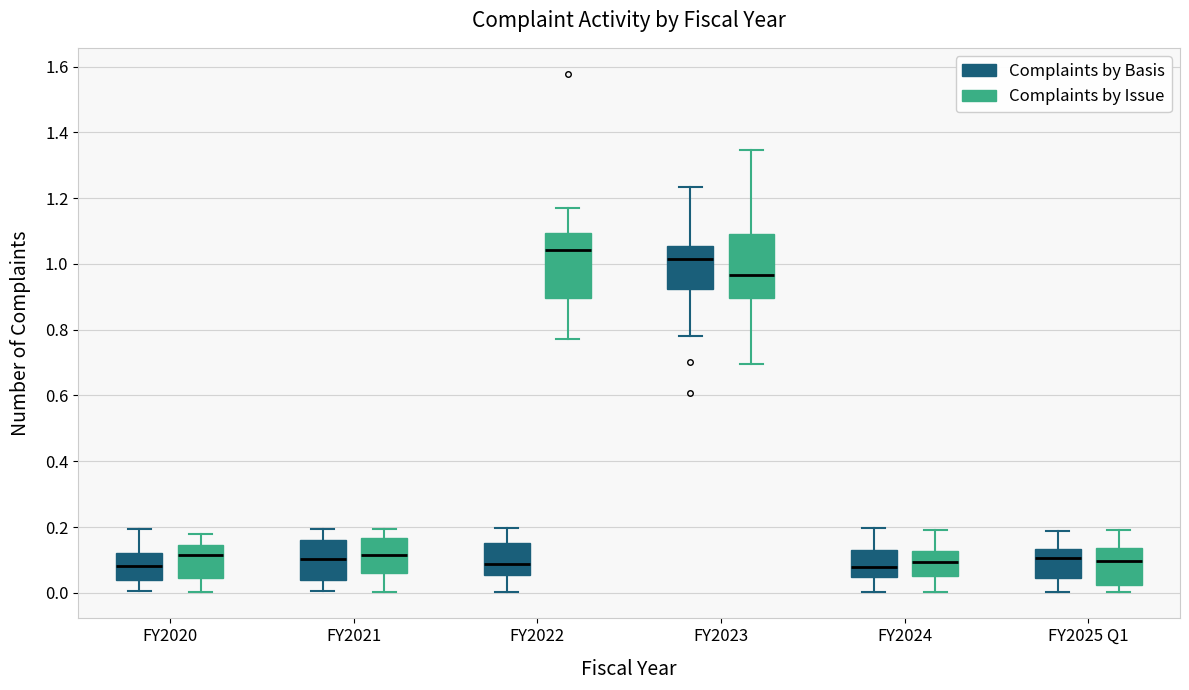

Which box's median line is the highest?

FY2022 (Complaints by Issue)